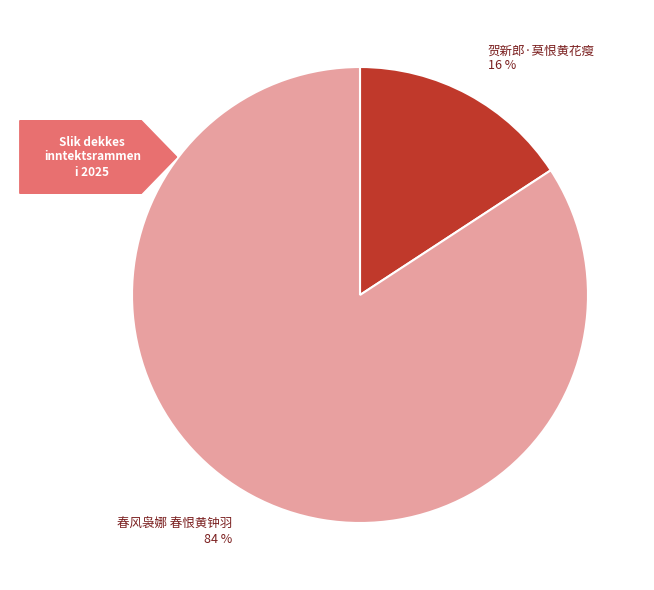

What is the largest slice in the pie chart?

春风袅娜 春恨黄钟羽